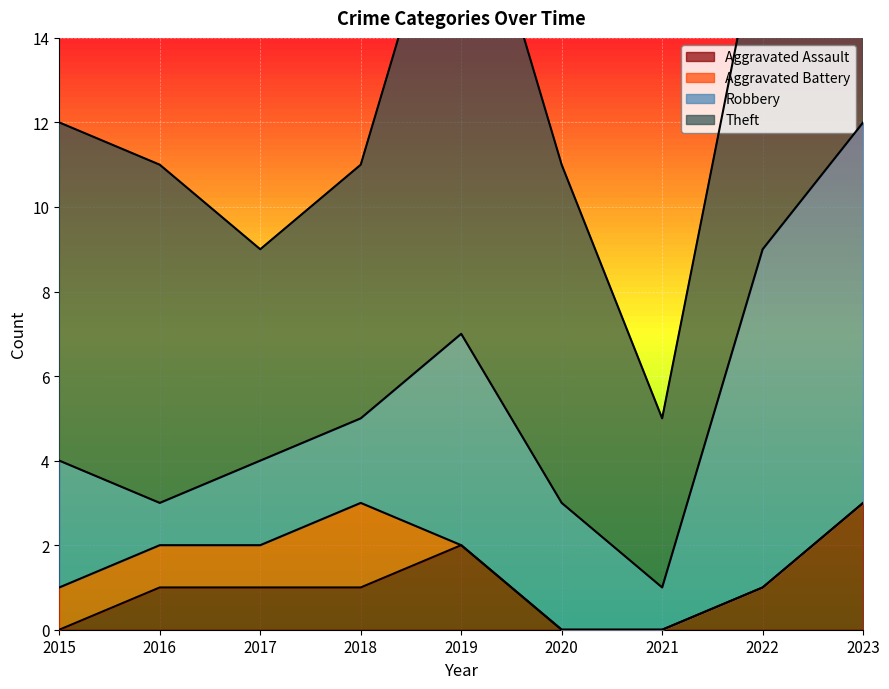

What is the difference between the highest and lowest values at 2016?

7